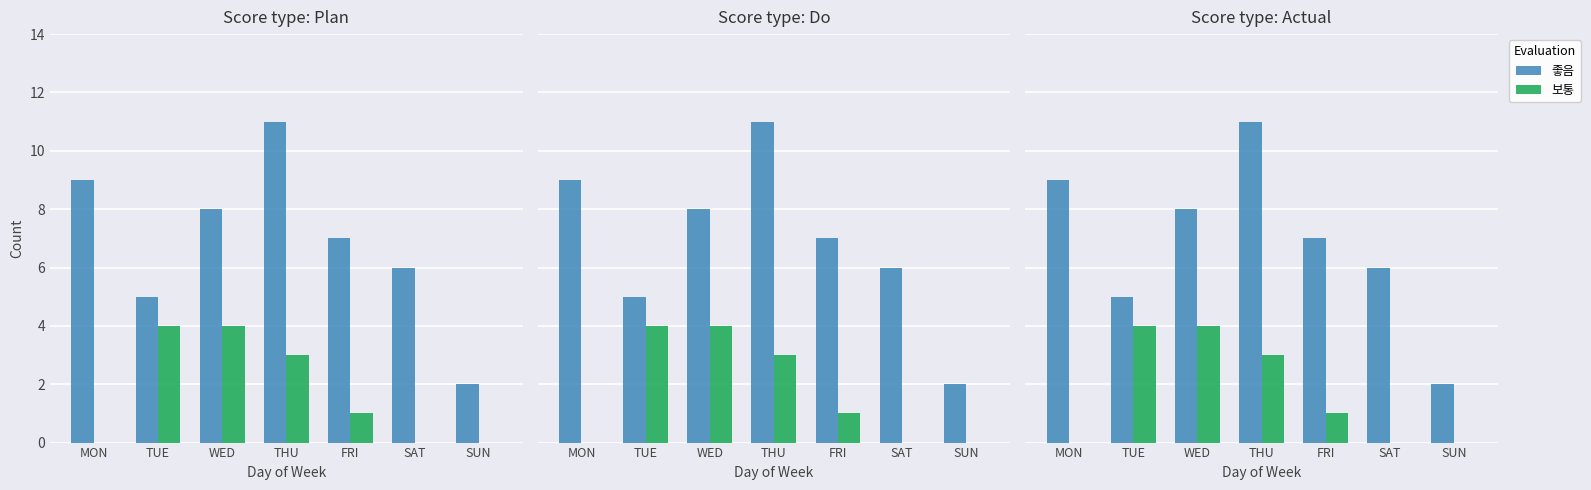

What are all the series names shown in the legend?

좋음, 보통